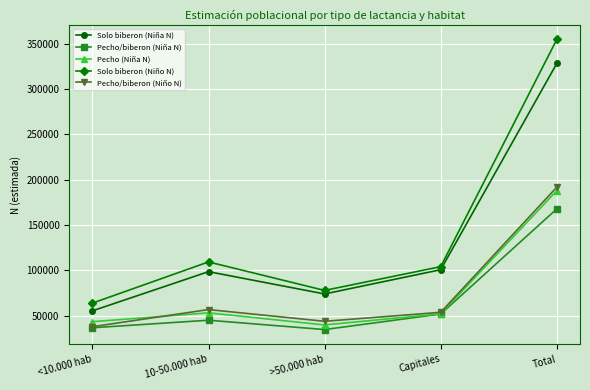

What is the label of the 4th point from the right?

10-50.000 hab